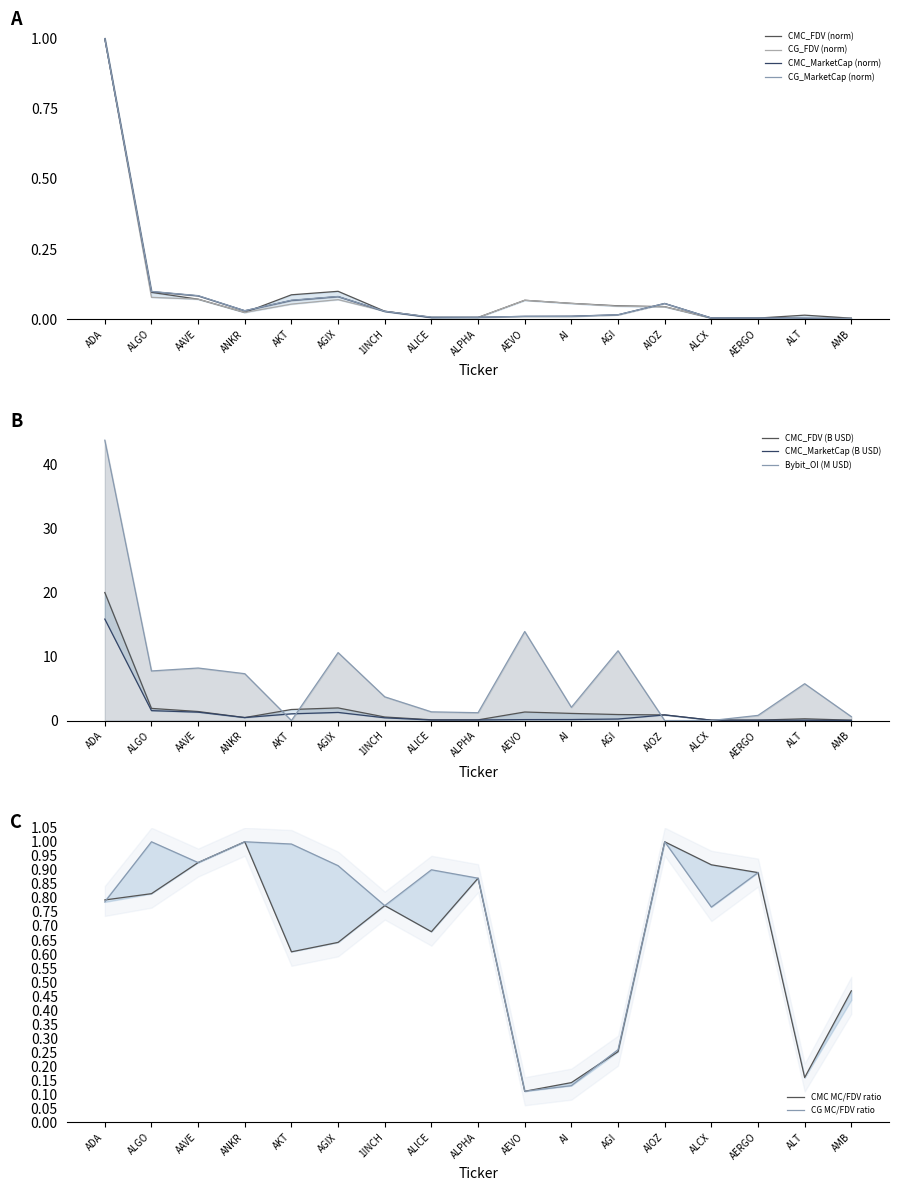

What is the value of the CMC_FDV point at the 5th from the left?

0.1